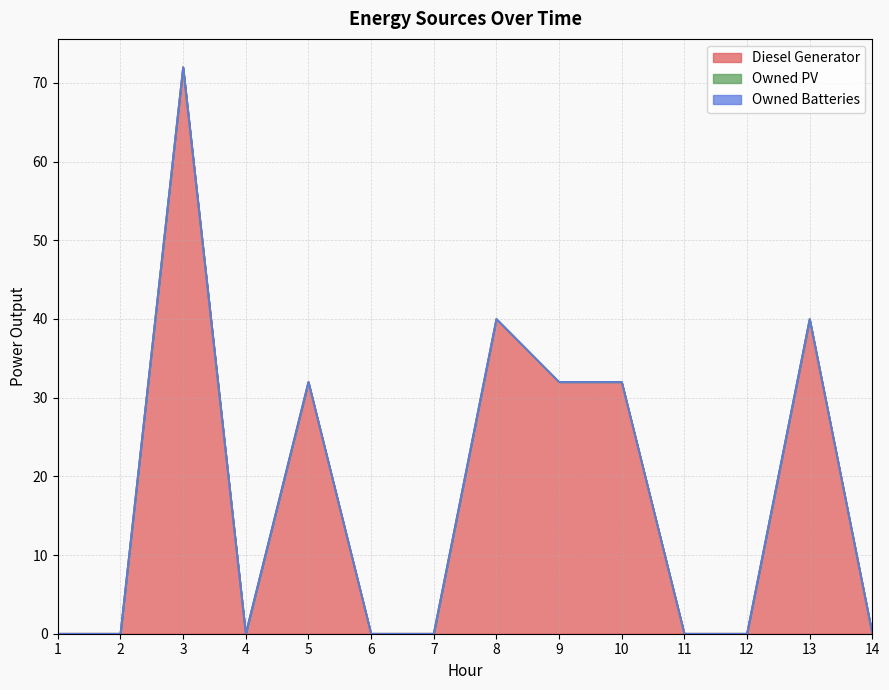

True or false: Owned PV has a value of 0.0 at 2.

True